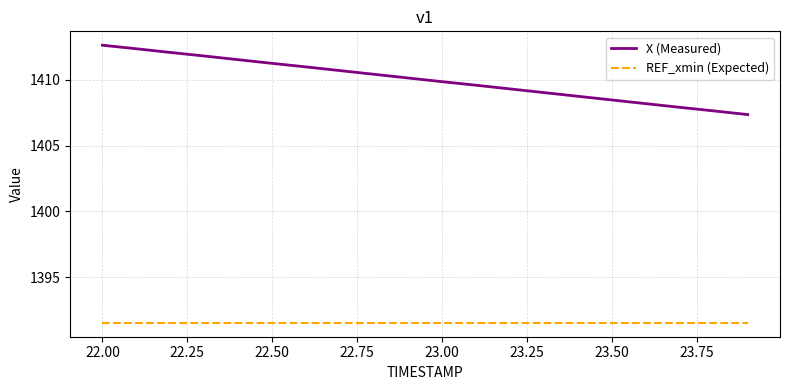

What is the sum of all REF_xmin (Expected) values?

27830.8